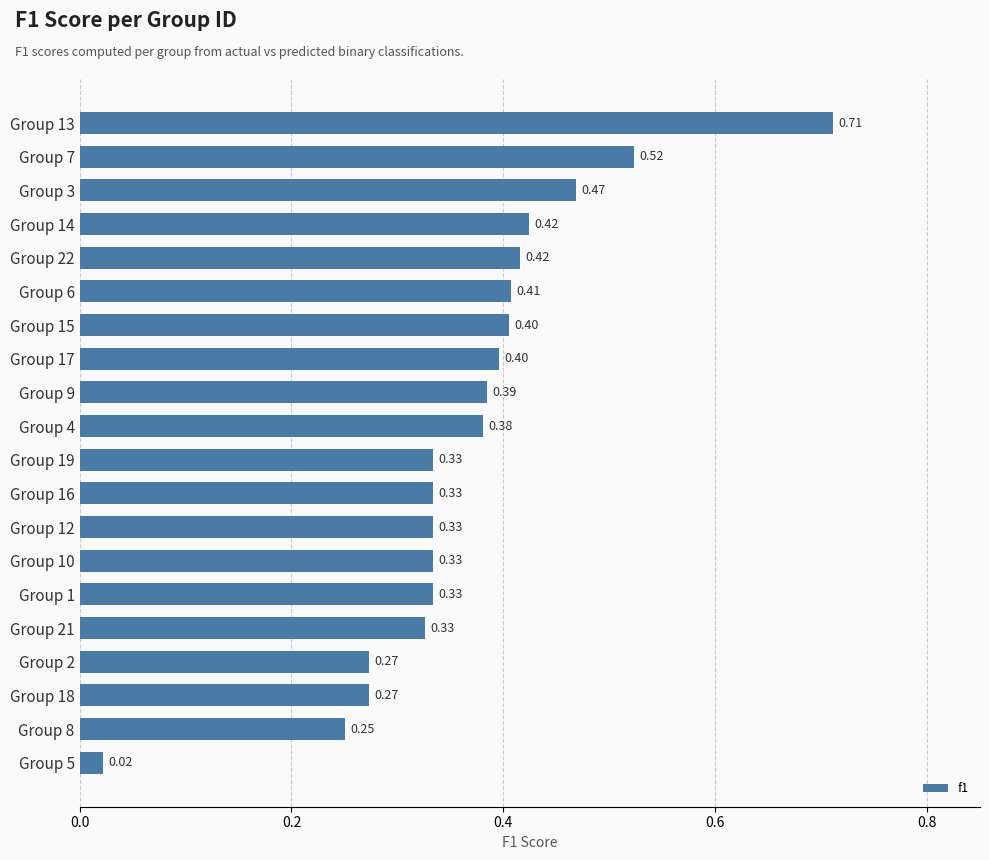

Between Group 16 and Group 3, which is larger?

Group 3